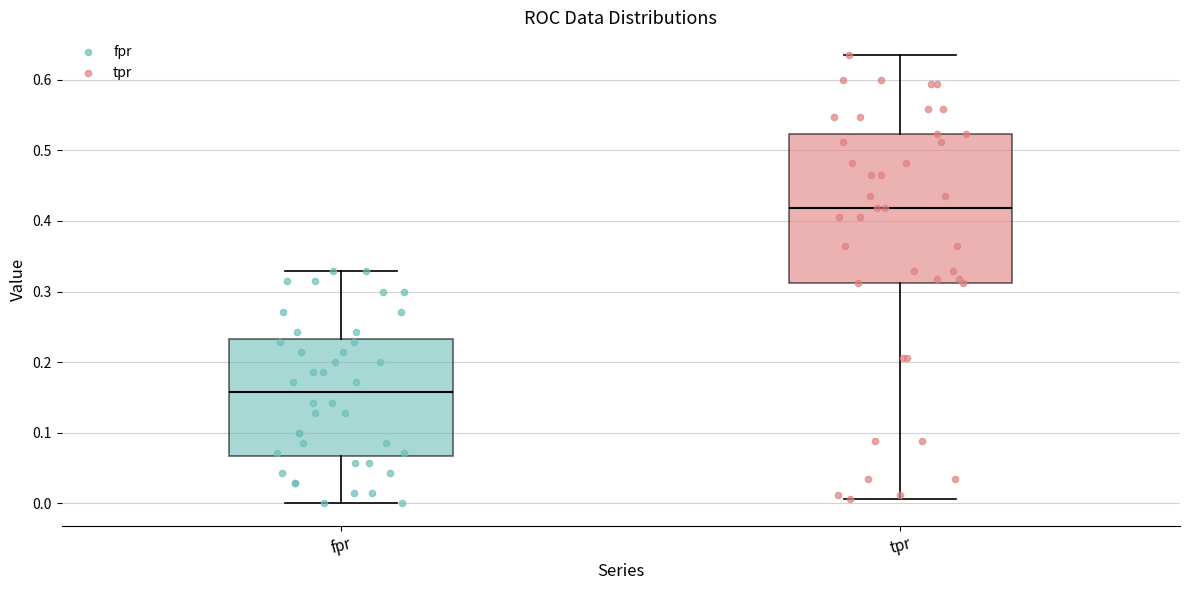

Where does the median line of the box for tpr sit on the y-axis? The values are not printed on the chart, so give them approximately, as read against the axis.

0.42